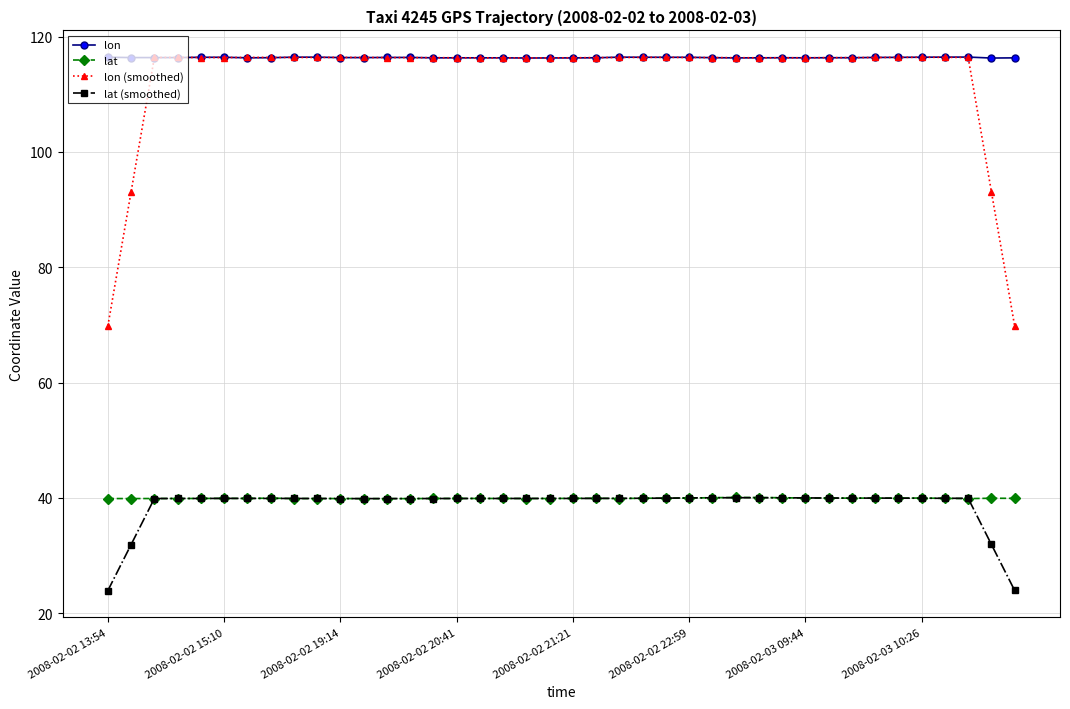

Does the chart display data point markers on the line(s)?

Yes